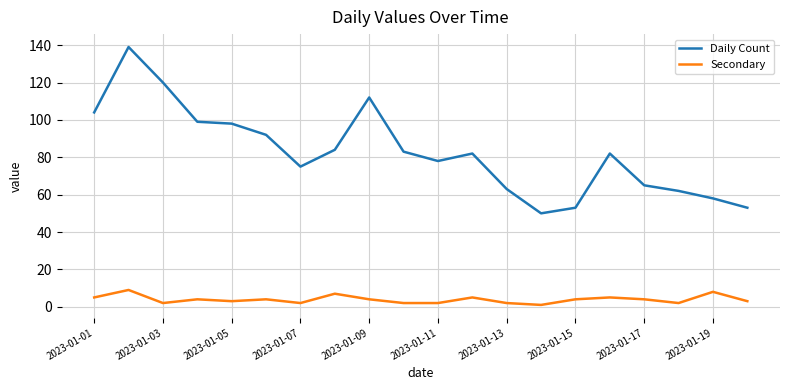

Rank the series by their maximum value, from lowest to highest.

Secondary, Daily Count